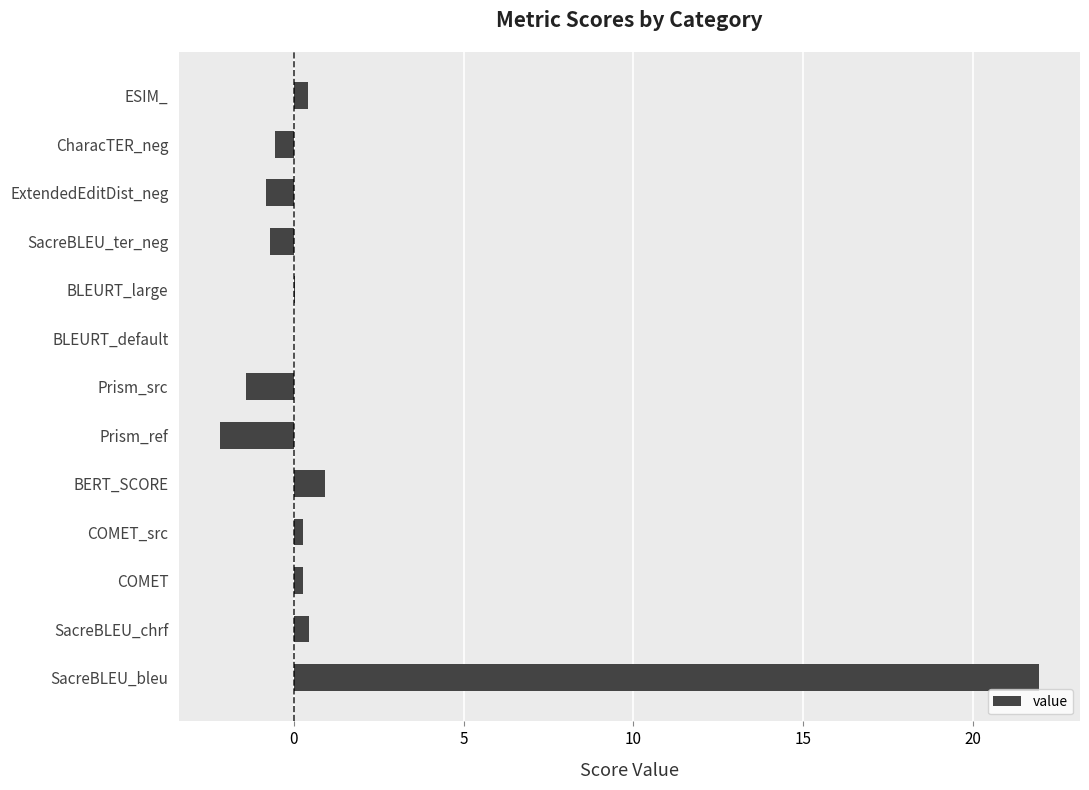

What is the maximum value shown in the chart?

21.9